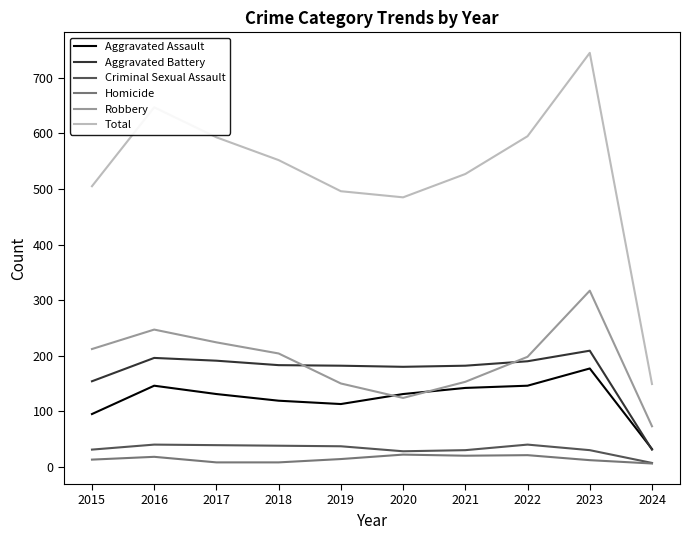

At how many categories does at least one series exceed 272?

9